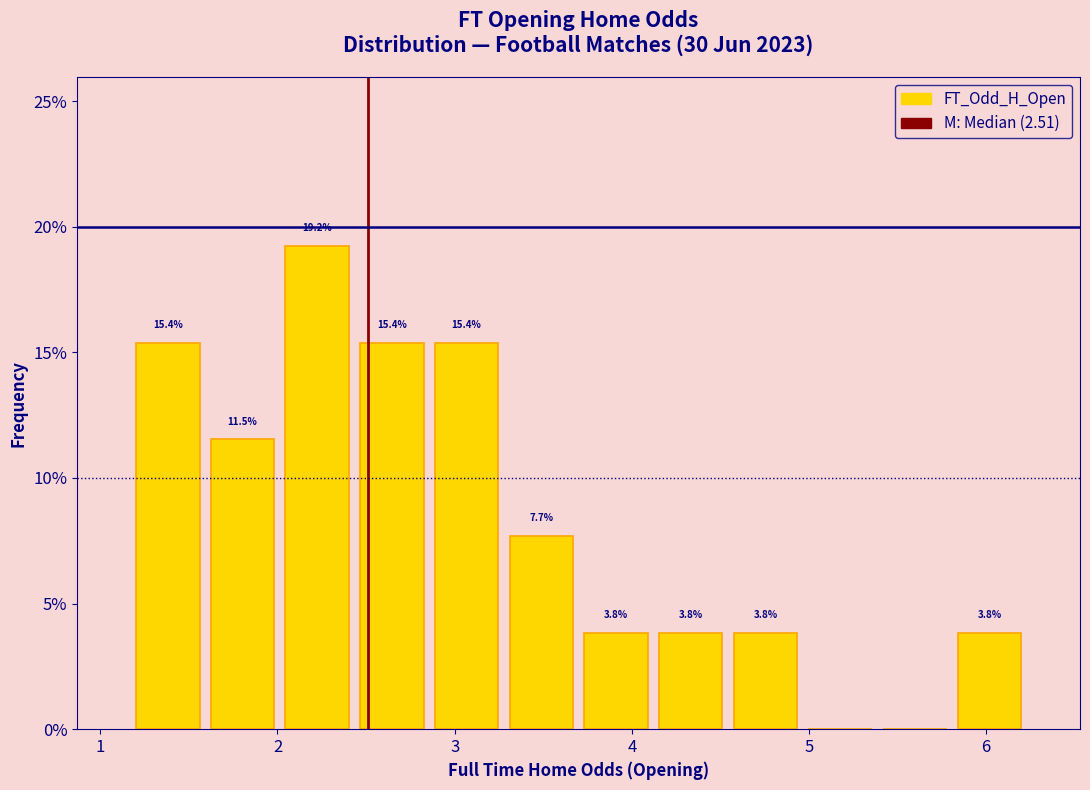

Which range on the x-axis has the tallest bar?

2.0 to 2.4